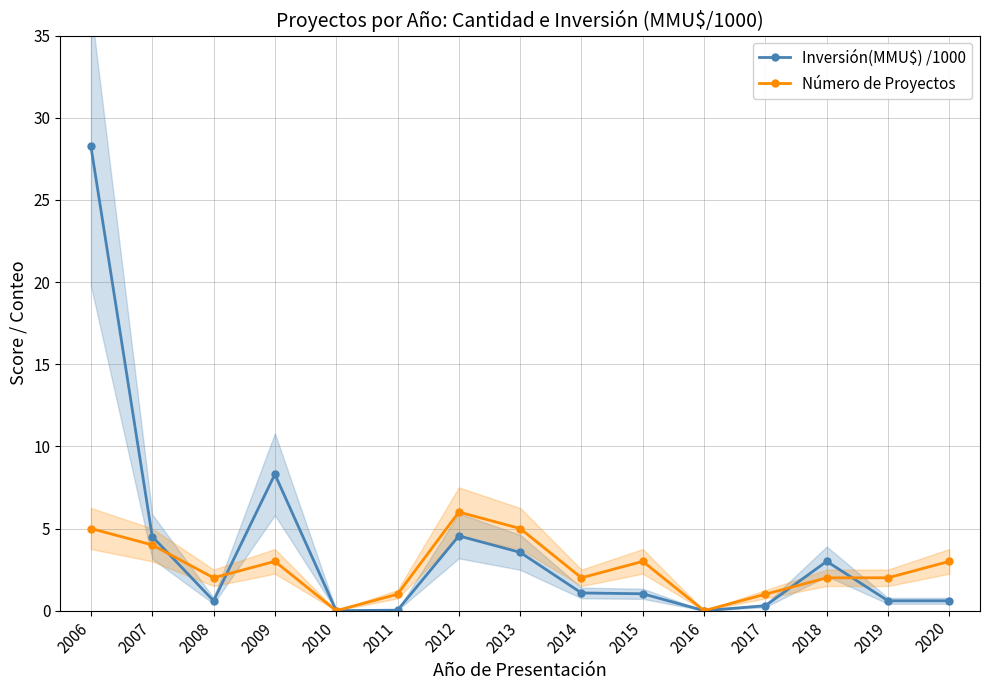

True or false: Inversión(MMU$) /1000 has more than 1 interior local peaks.

True